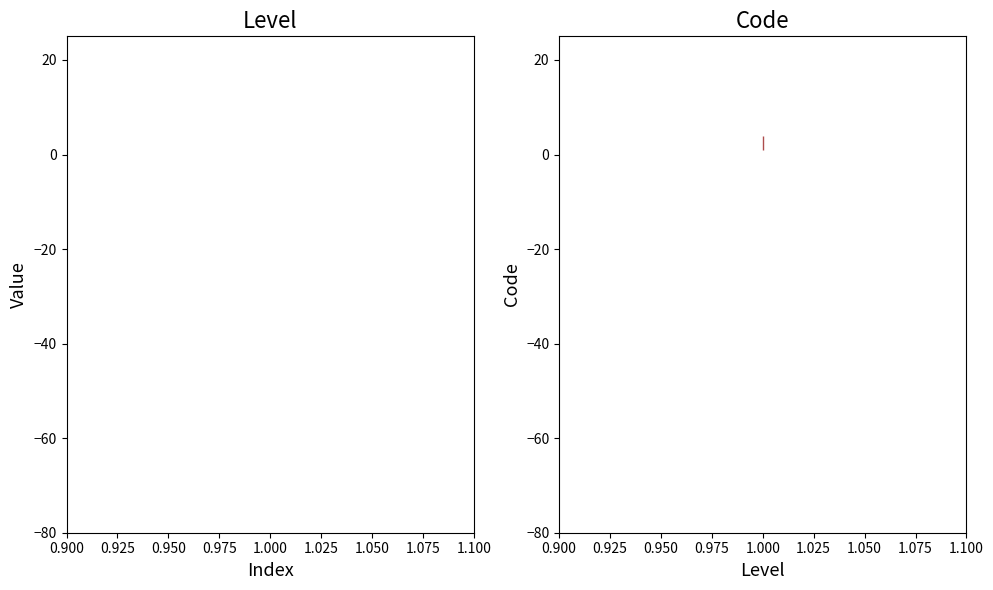

Reading left to right, list all the values displayed in this chart.

Level: 1	1	1	1
Code_1: 1	1	1	1
Code_2: 2	2	2	2
Code_3: 3	3	3	3
Code_4: 4	4	4	4